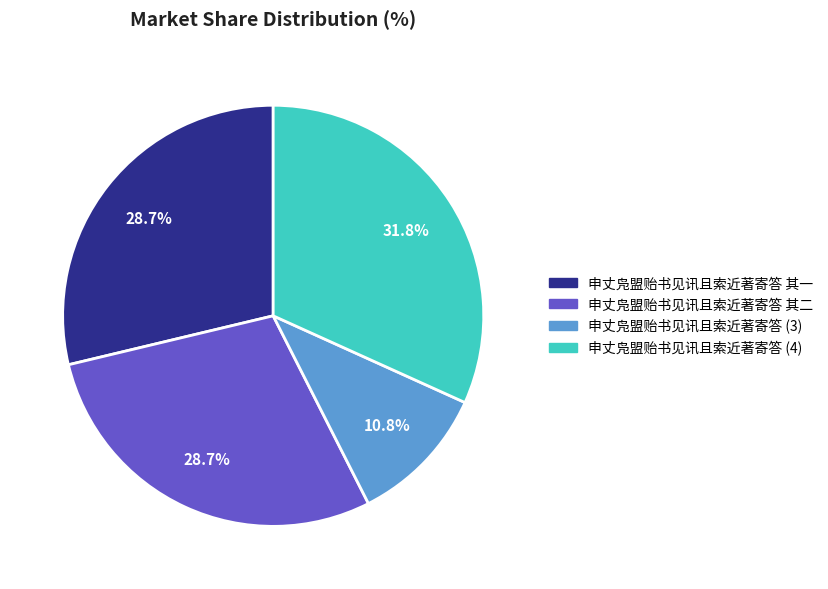

What percentage is the 申丈凫盟贻书见讯且索近著寄答 其二 slice, to the nearest percent?

29%